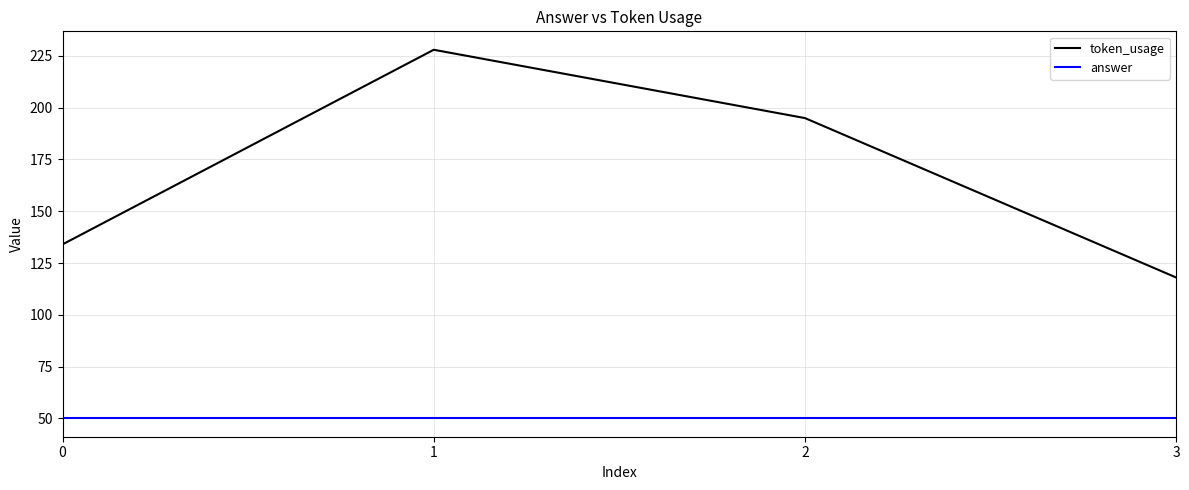

Which series changed the most between 0 and 3?

token_usage